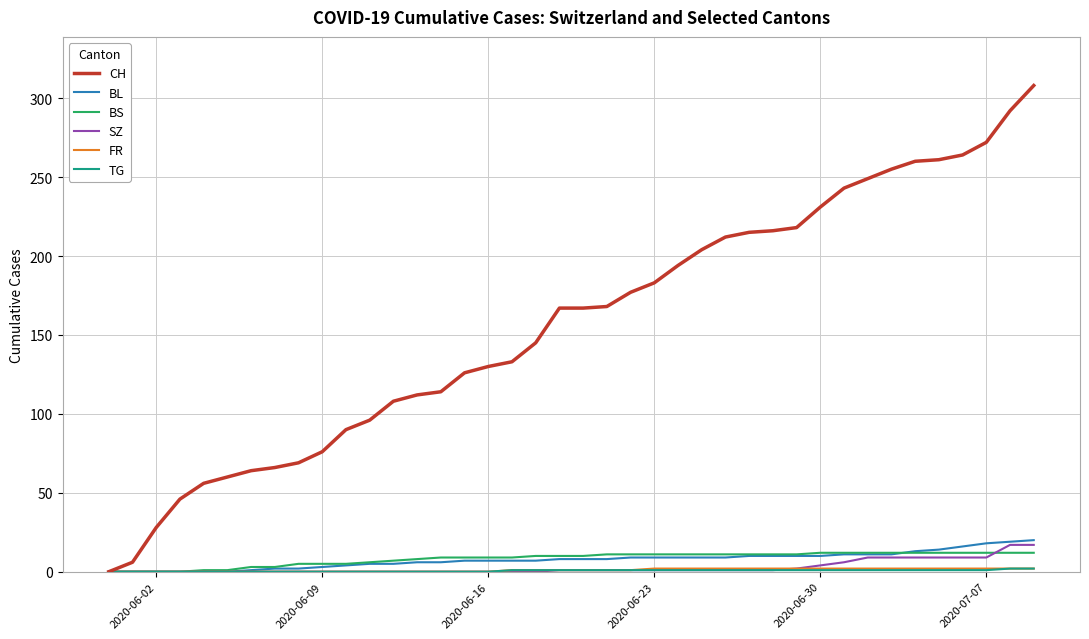

Which series has the widest spread of values?

CH